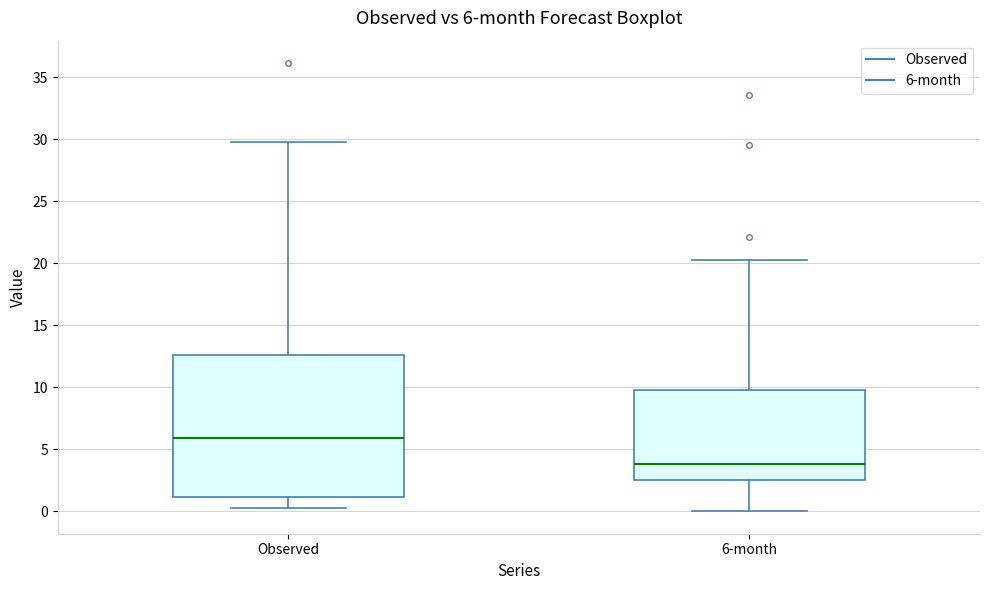

Comparing the boxes themselves (not the whiskers), which one is the tallest?

Observed